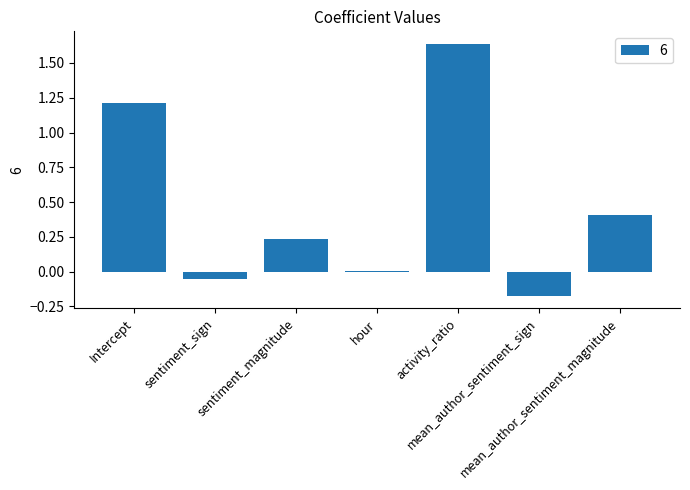

What is the change in value from mean_author_sentiment_sign to mean_author_sentiment_magnitude?

+0.6